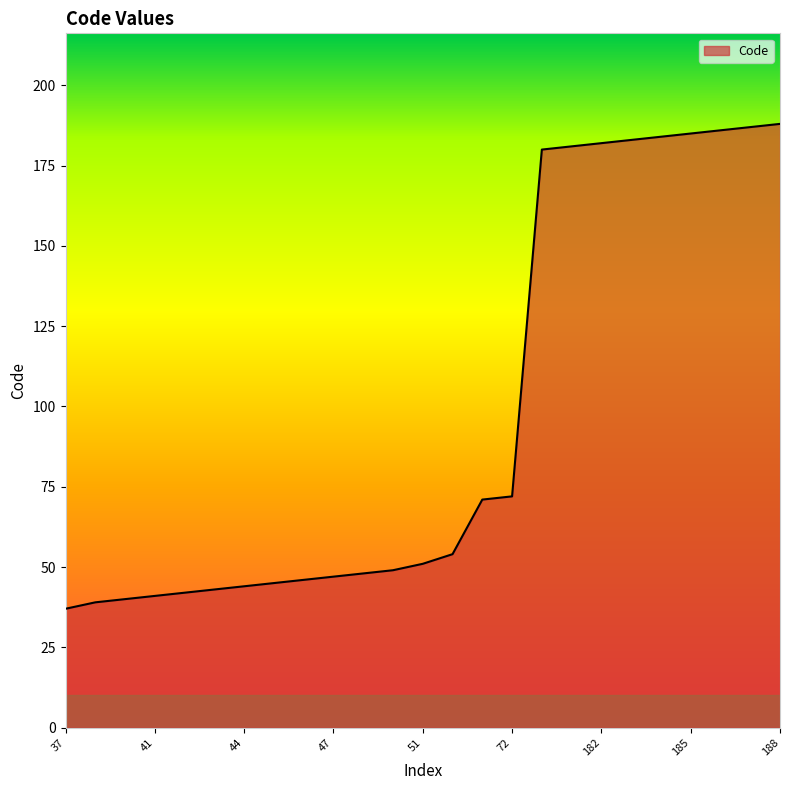

What is the greatest value displayed?

188